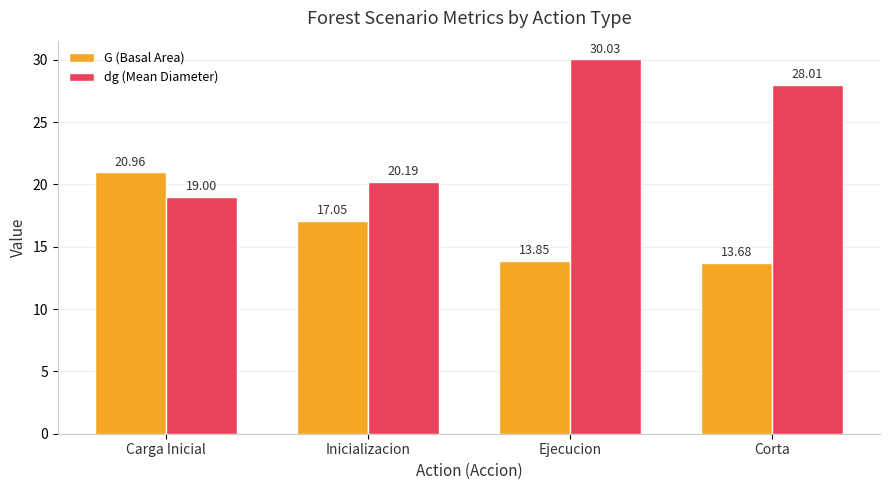

The value of G (Basal Area) at Corta is 6.9. True or false?

False